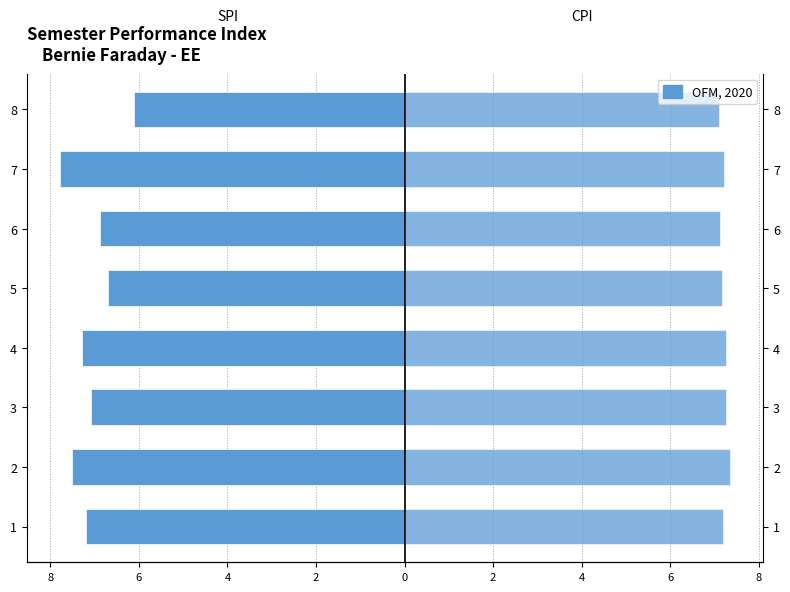

What is the difference between the second highest and minimum values in the CPI series?

0.2